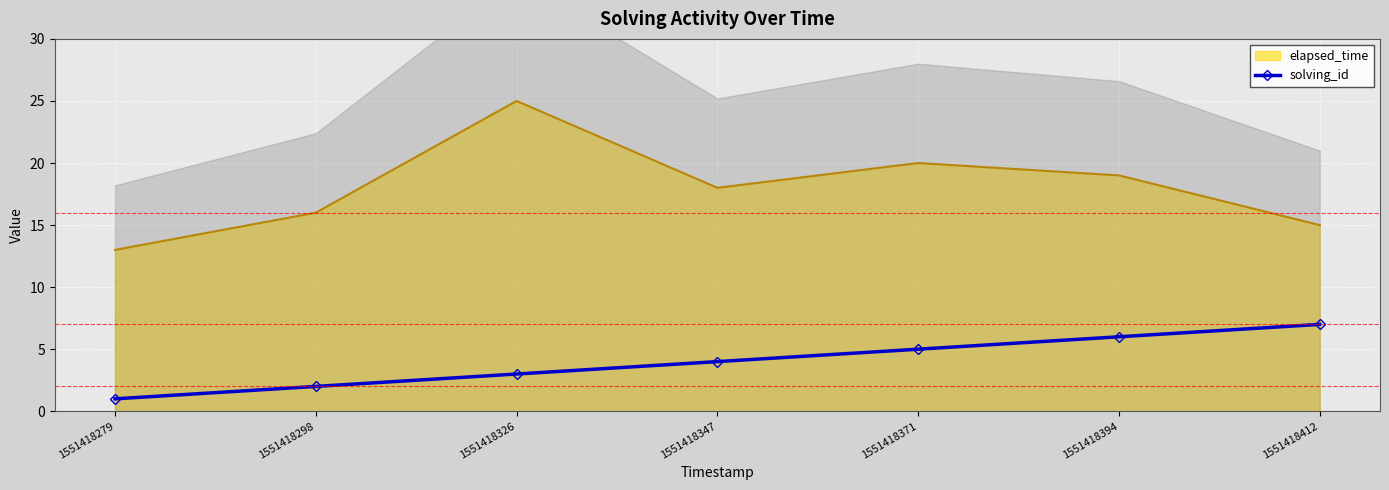

Is it true that elapsed_time equals 25 at 1551418326?

True